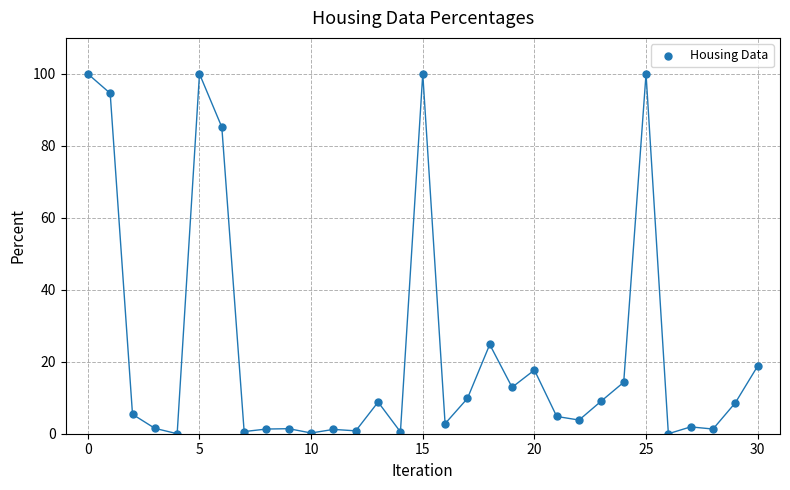

What Y value in the scatter plot is closest to 50?

24.8